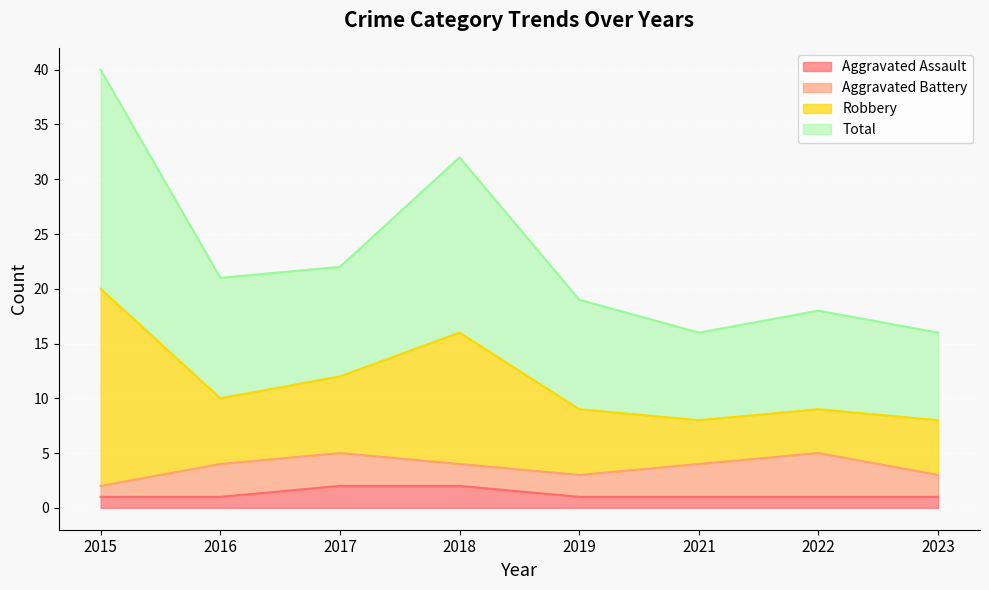

Is it true that Aggravated Assault equals 1 at 2022?

True